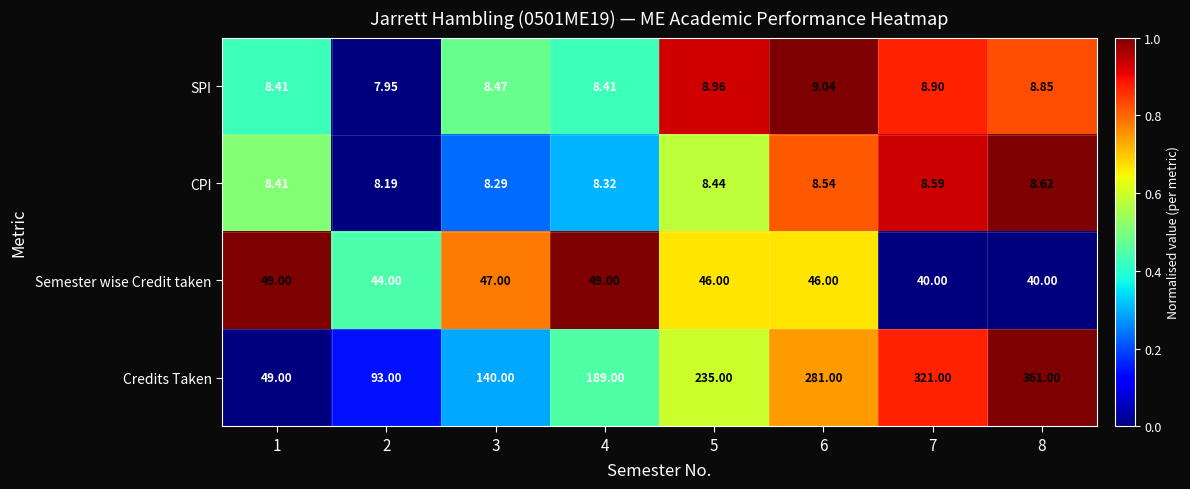

Rank the series by their maximum value, from lowest to highest.

CPI, SPI, Semester wise Credit taken, Credits Taken